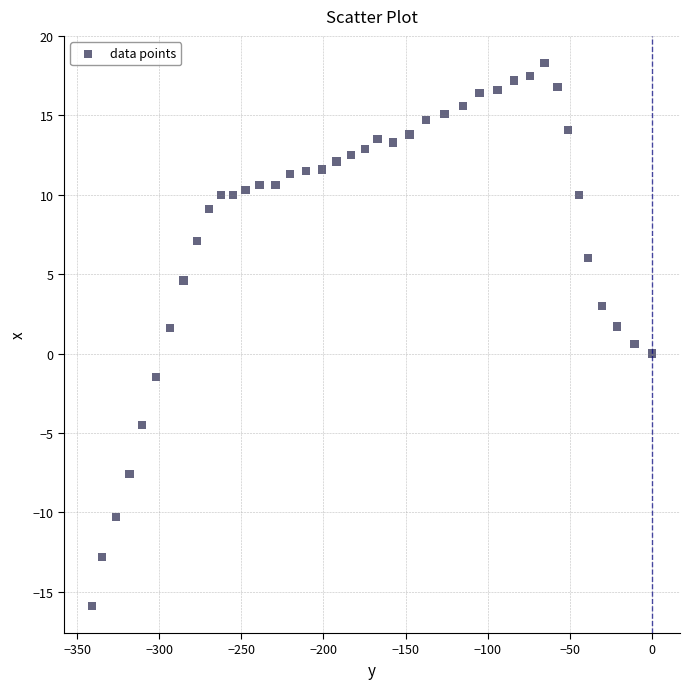

What is the range of Y values (max minus min)?

34.2